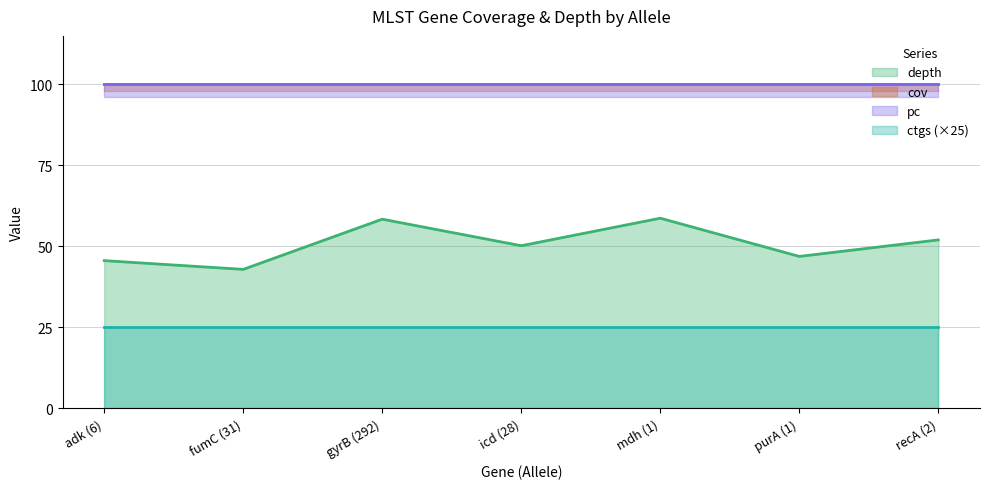

Which series has the largest total across all categories?

cov